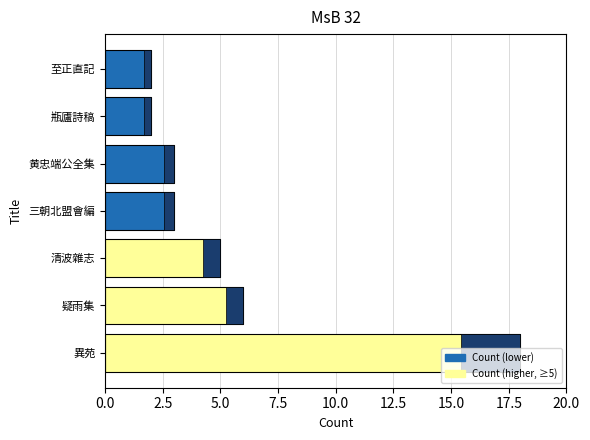

What is the change in value from 黄忠端公全集 to 瓶廬詩稿?

-1